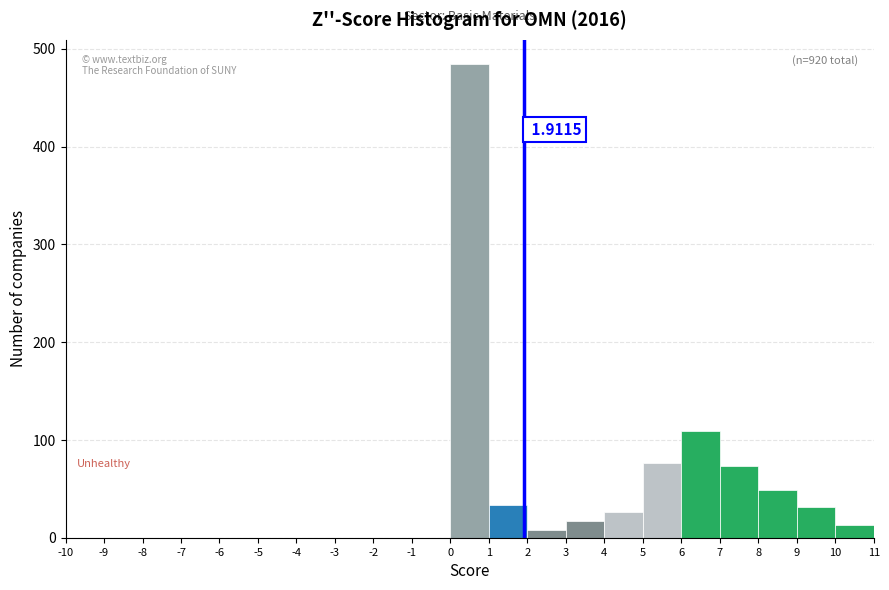

Which range on the x-axis has the tallest bar?

0 to 1